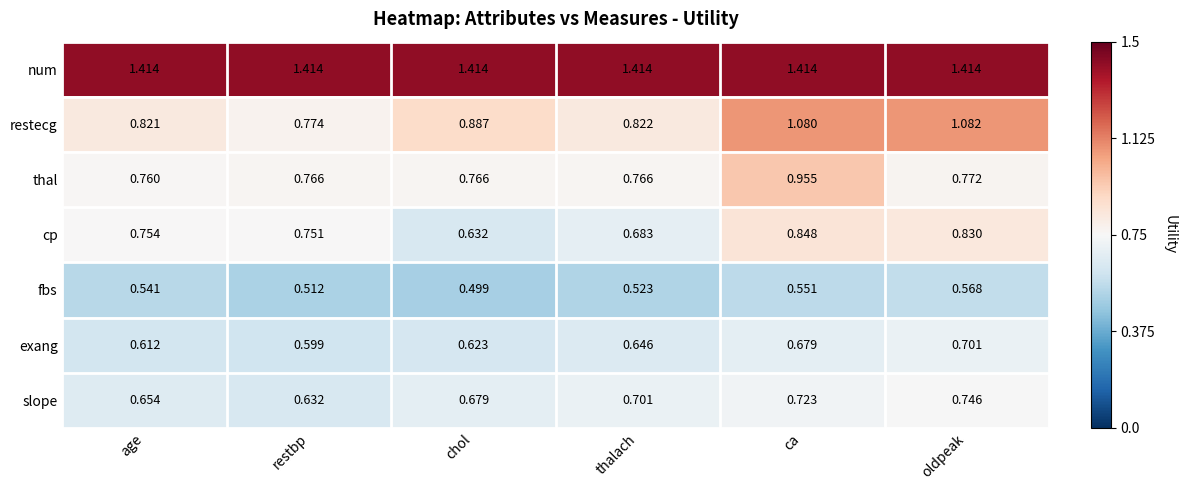

At which label does cp reach its peak?

ca